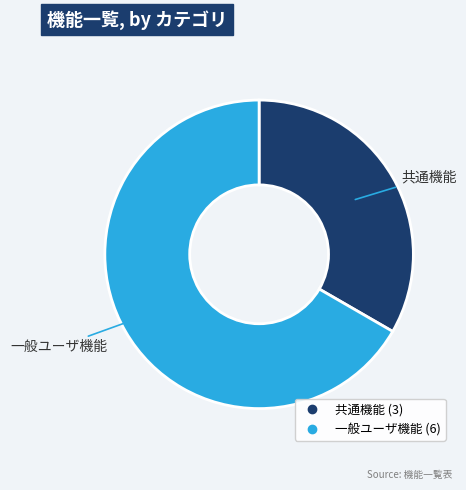

Is the sum of 共通機能 and 一般ユーザ機能 greater than half?

Yes